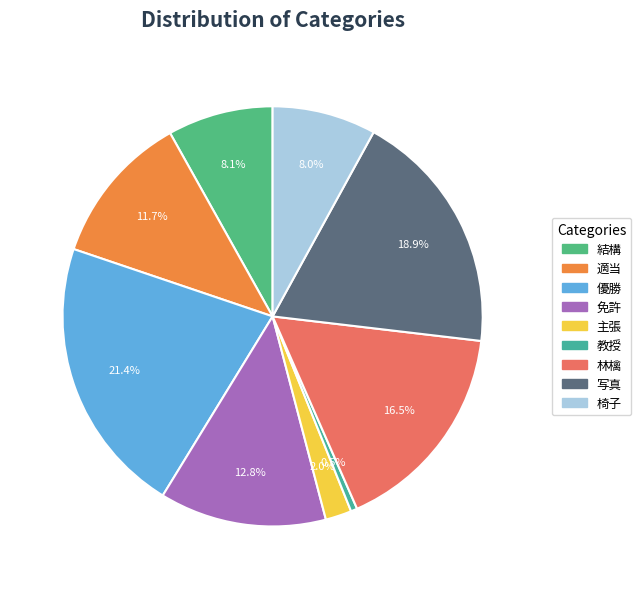

Is it true that 免許 is 13% of the pie?

True